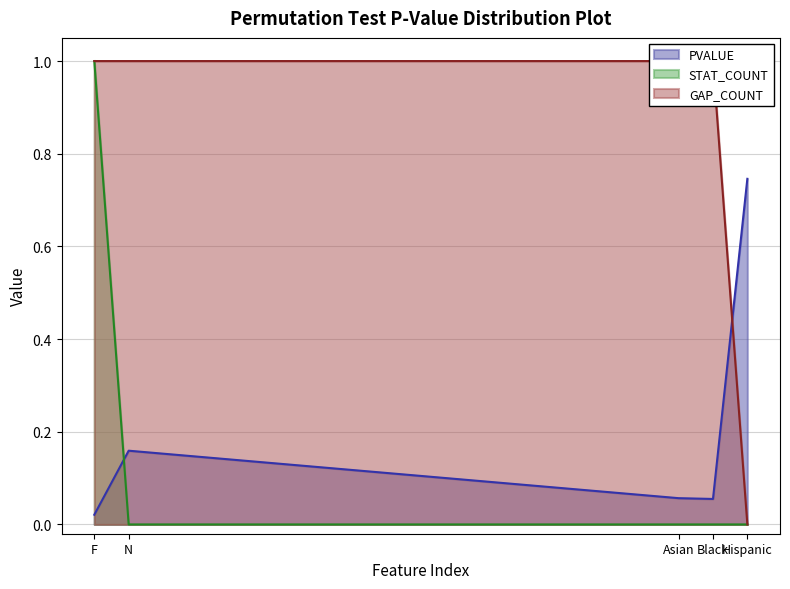

Which series has the largest range (max minus min)?

STAT_COUNT